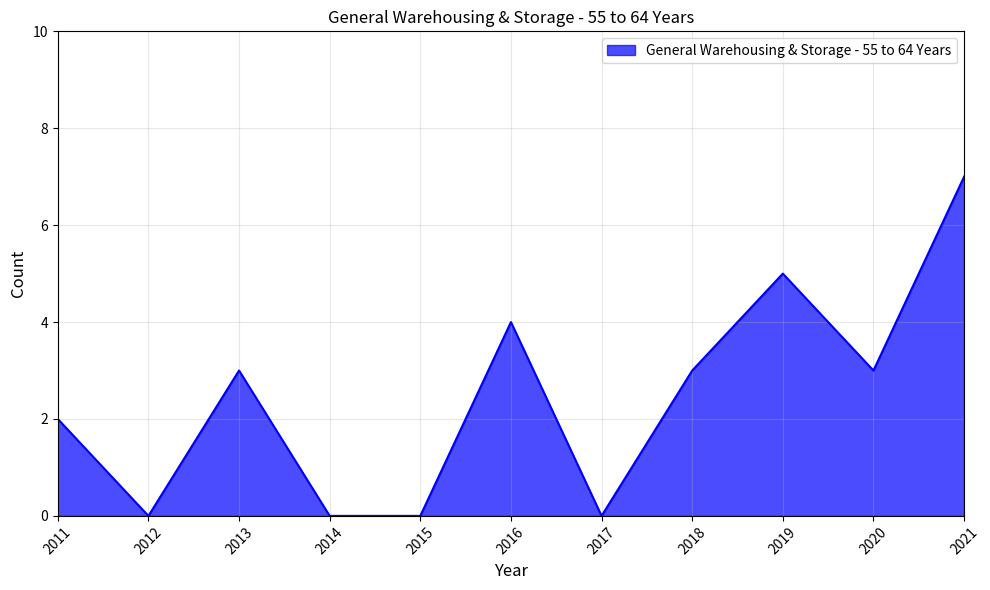

What is the change in value from 2014 to 2019?

+5